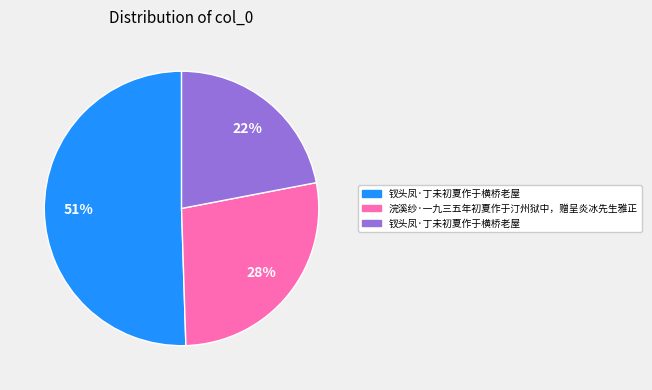

Is there a majority slice in this chart?

Yes